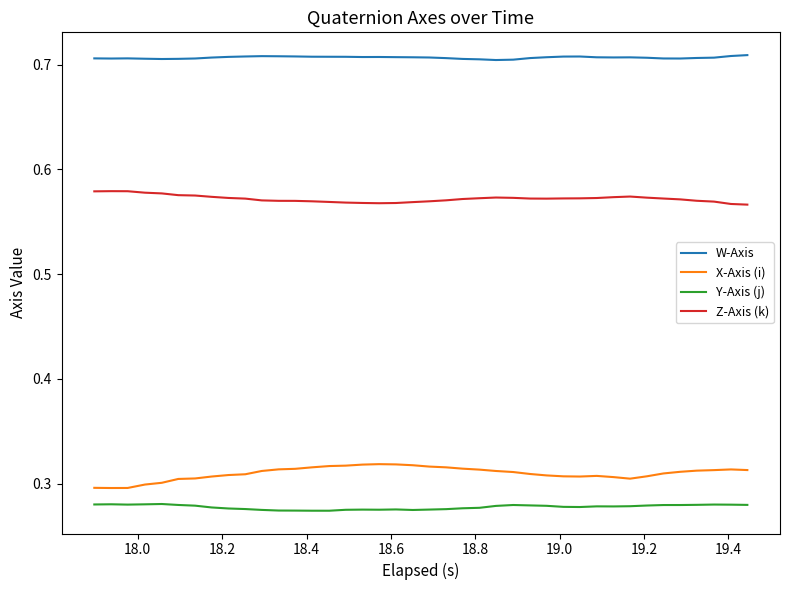

How many lines are shown in the chart?

4